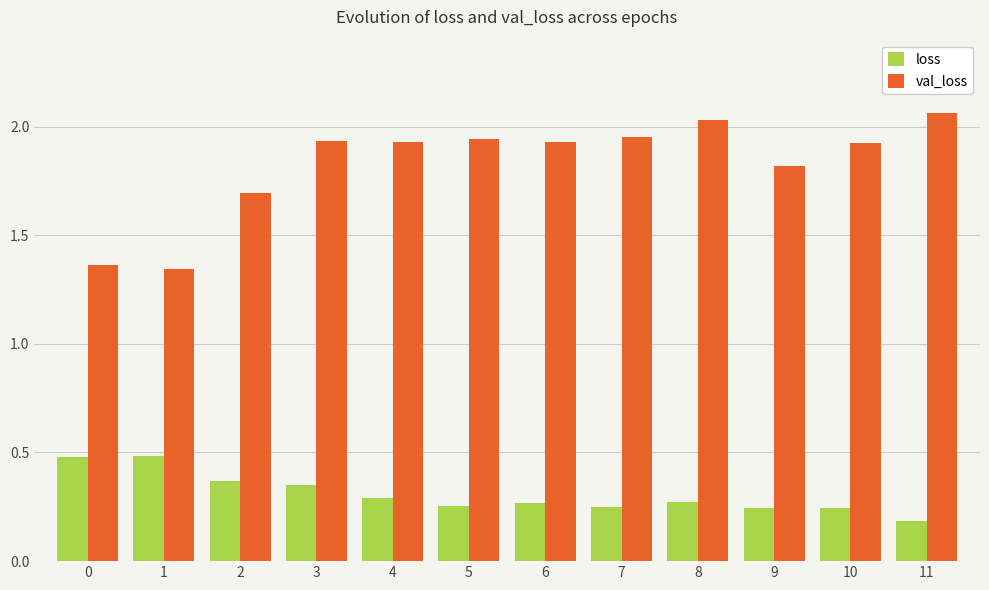

Which series has the largest total across all categories?

val_loss